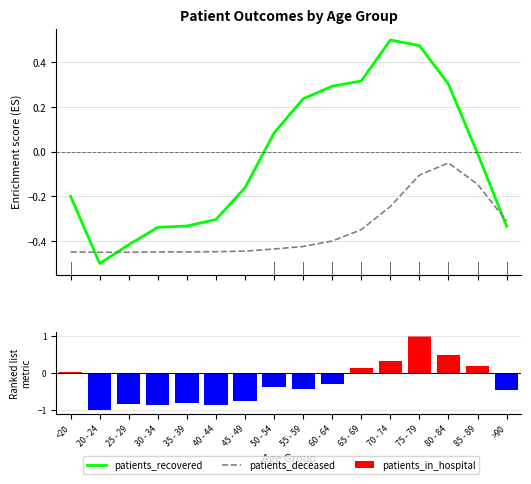

The patients_deceased series shows -0.1 at 50 - 54. True or false?

False